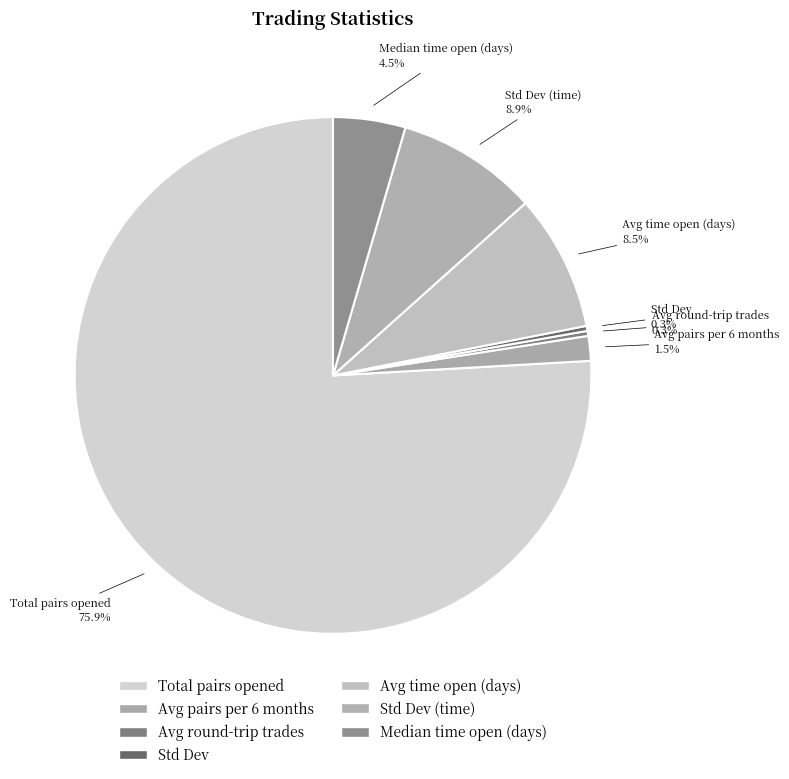

What is the majority slice?

Total pairs opened